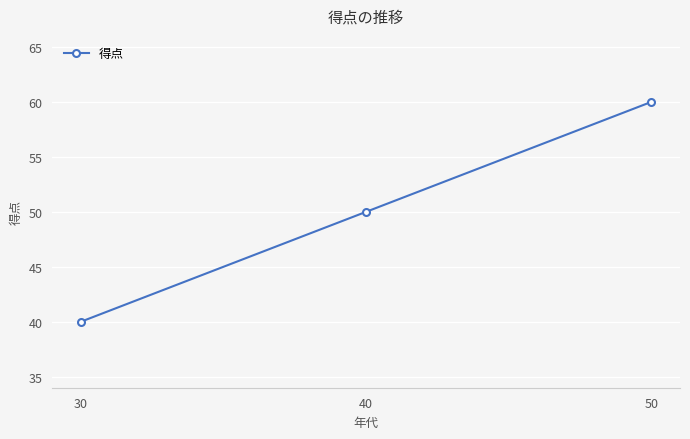

At which label is the value closest to 50?

40